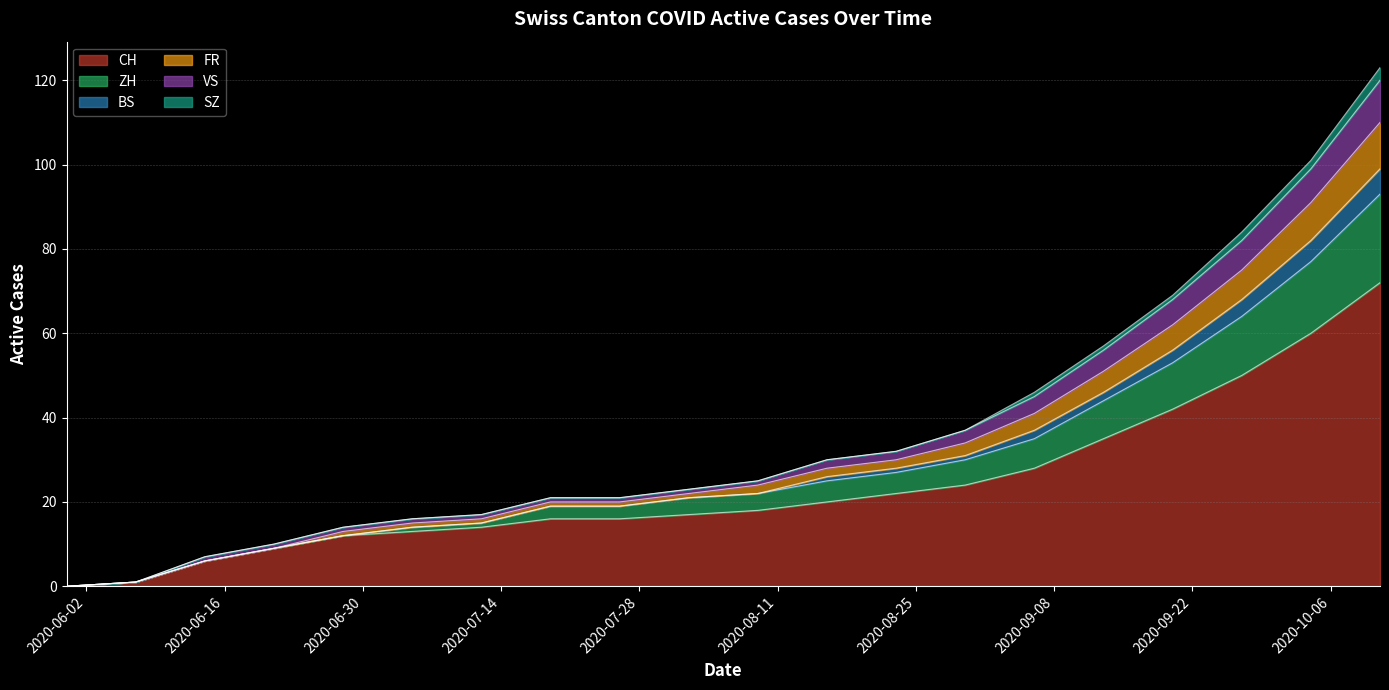

What value does the ZH series have at 2020-07-26, to the nearest 5?

20